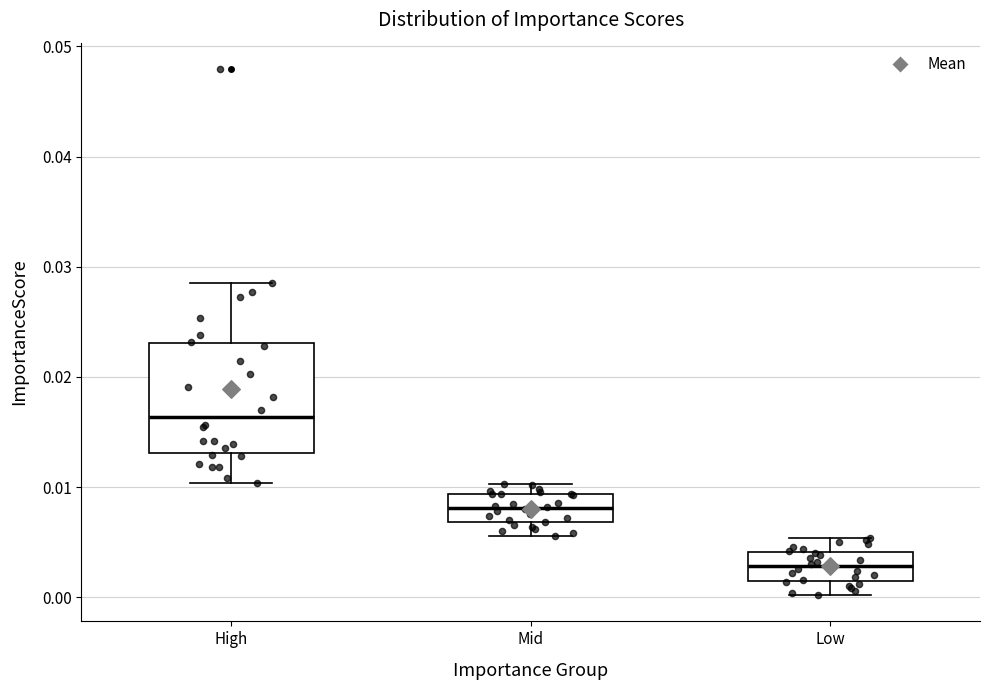

Which box is the tallest, from its lower edge to its upper edge?

High